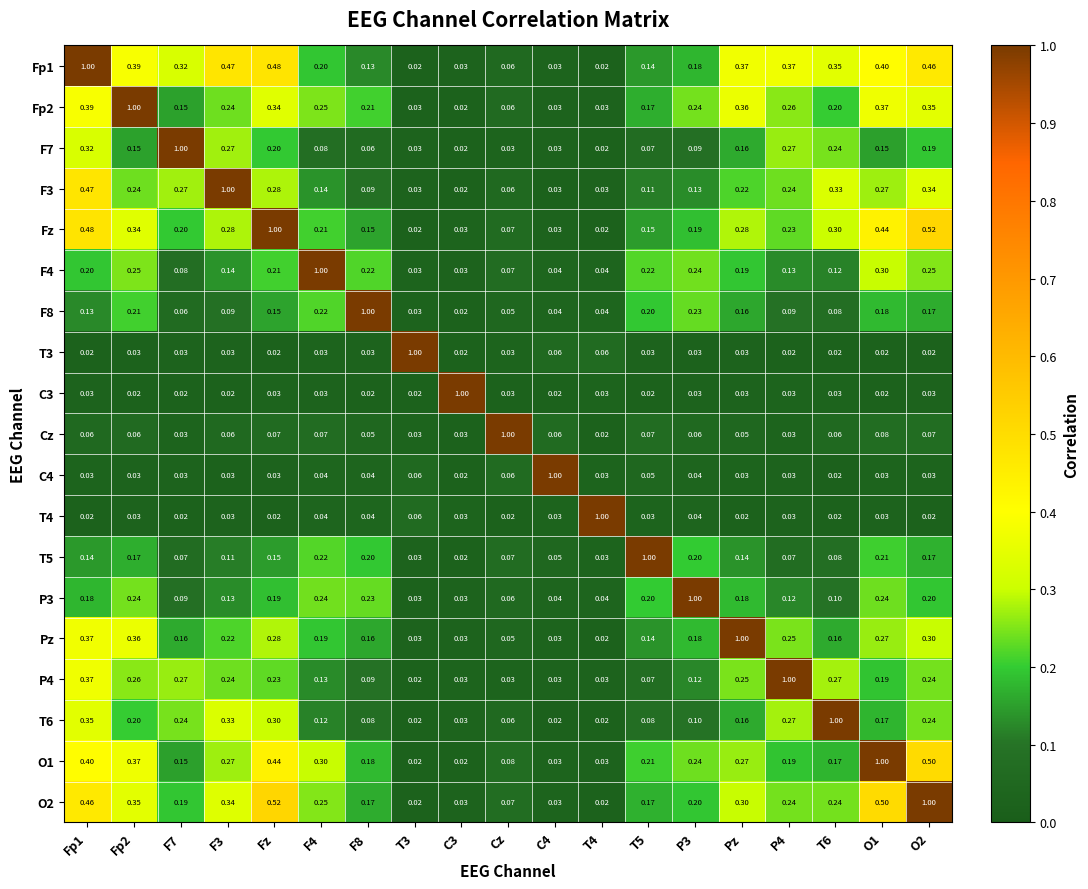

Which series changed the most between F8 and O2?

F8